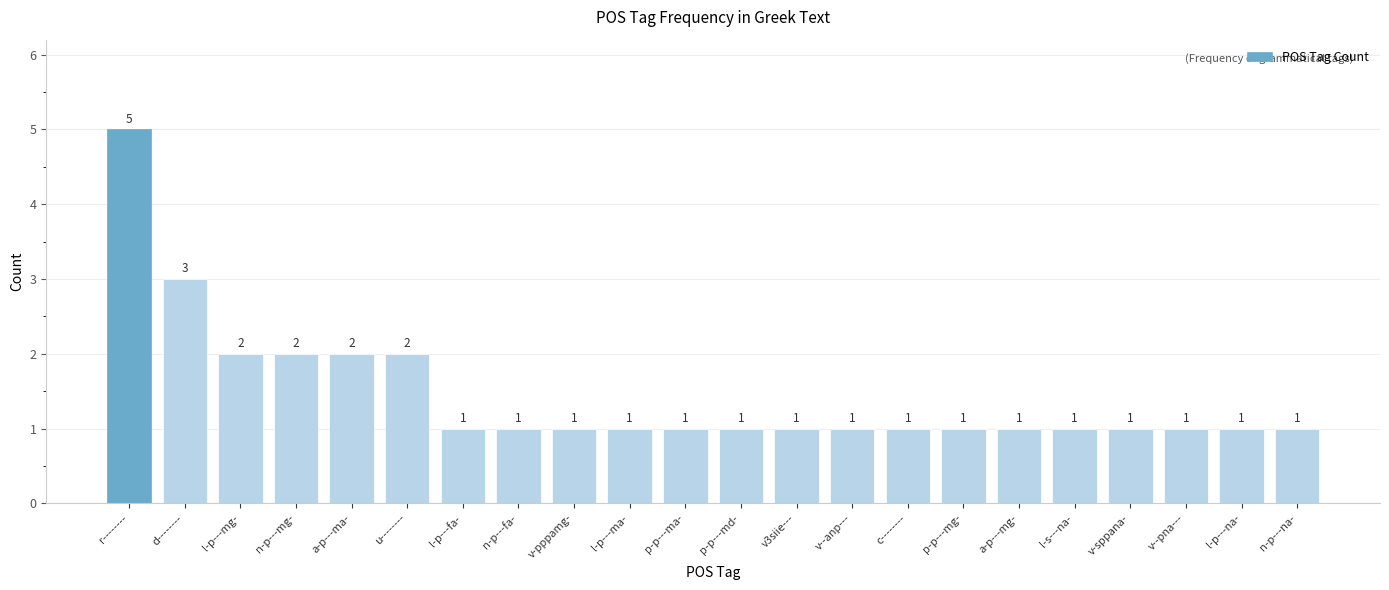

The value at u-------- is 2. True or false?

True